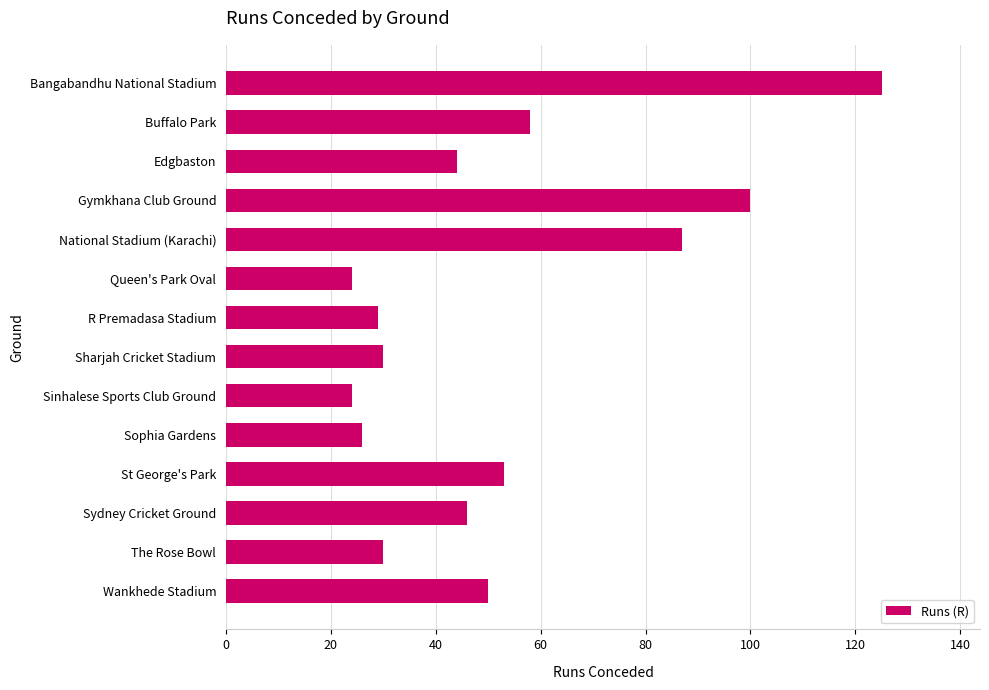

Reading top to bottom, transcribe all the data shown in this chart.

125	58	44	100	87	24	29	30	24	26	53	46	30	50